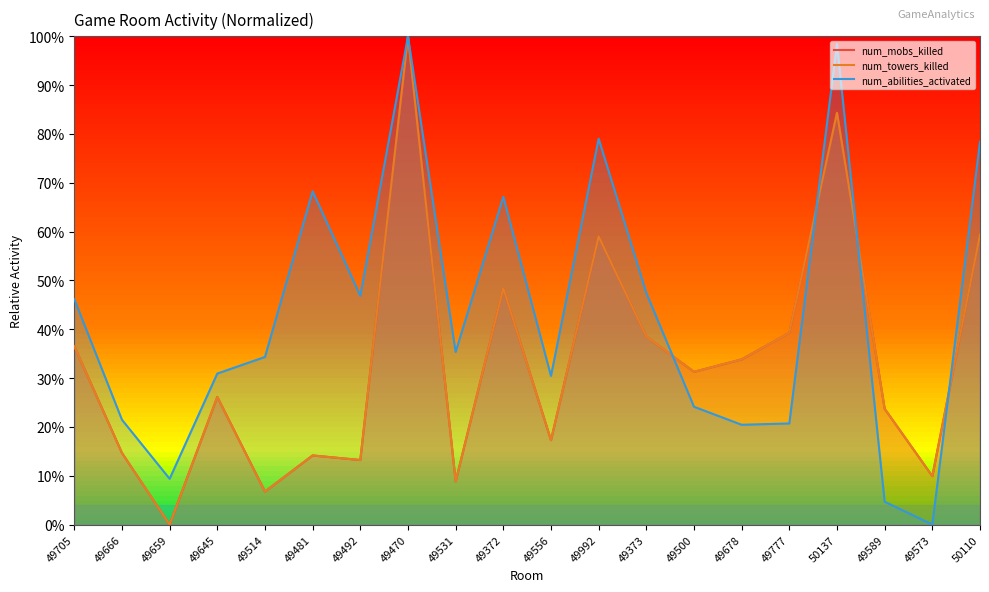

List the labels in order of num_towers_killed value, largest first.

49470, 50137, 50110, 49992, 49372, 49777, 49373, 49705, 49678, 49500, 49645, 49589, 49556, 49666, 49481, 49492, 49573, 49531, 49514, 49659